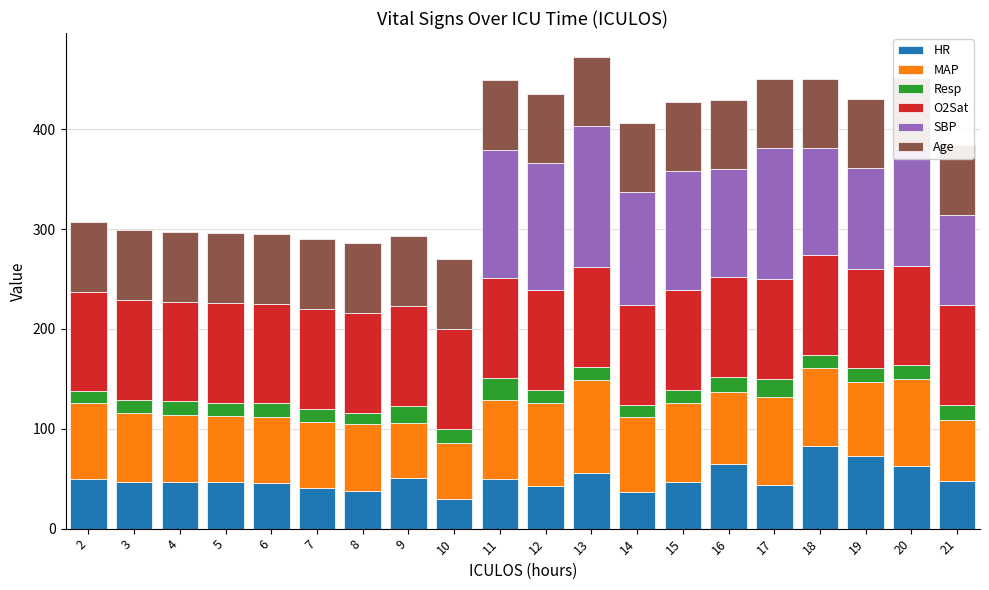

At which category is the sum across all series the highest?

13